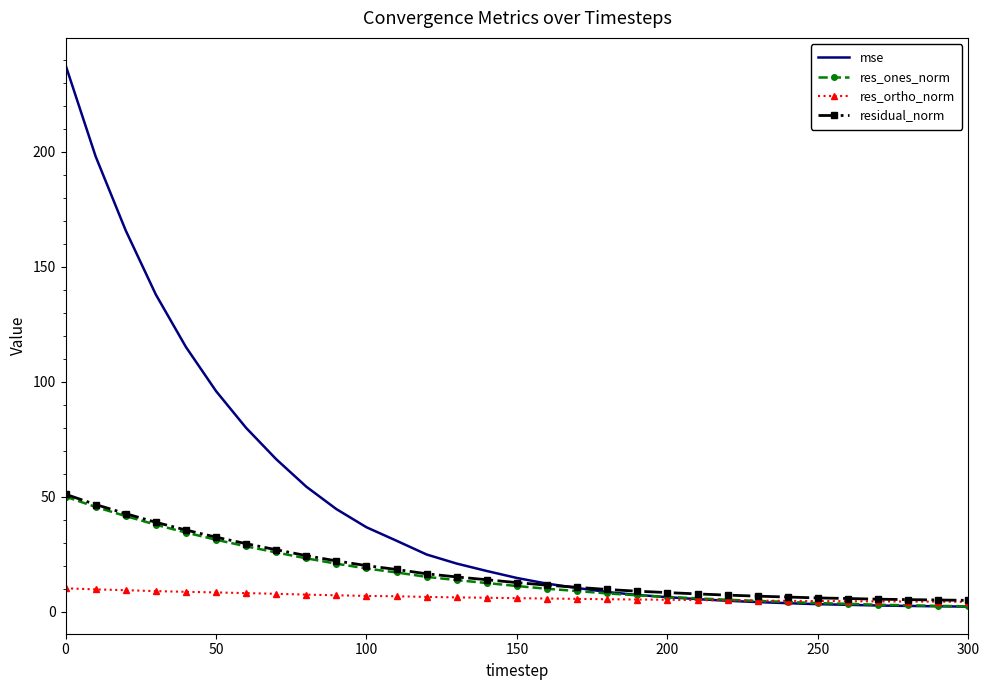

What are all the series names shown in the legend?

mse, res_ones_norm, res_ortho_norm, residual_norm